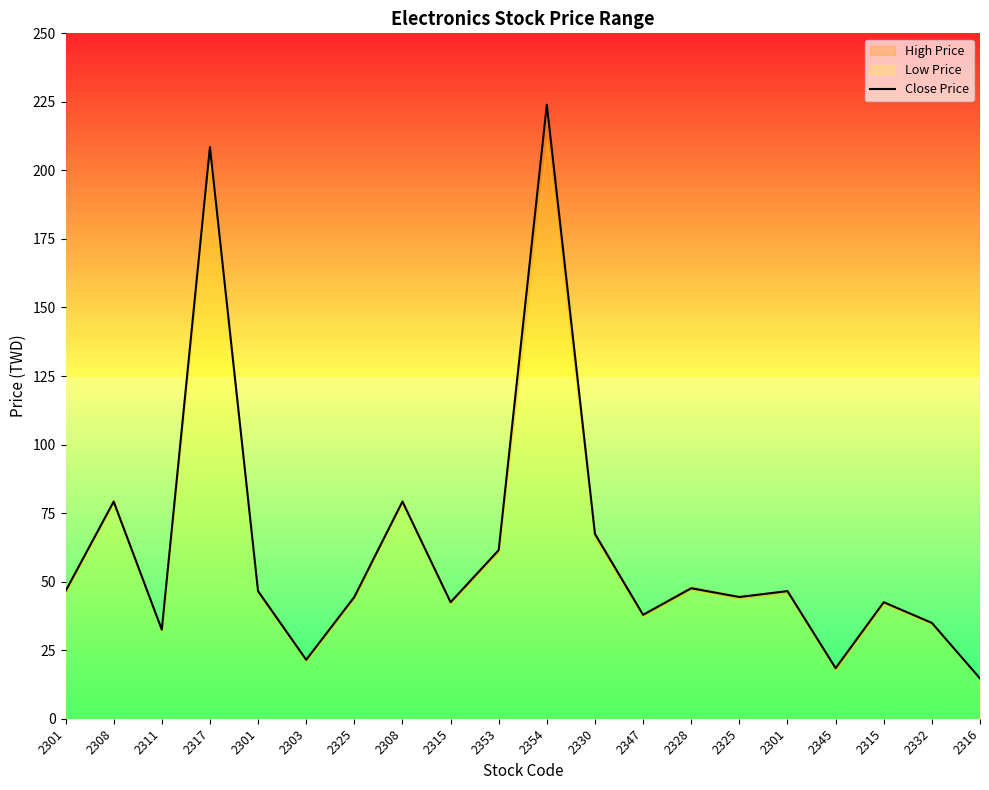

Between 2301 and 2301, which is larger?

2301